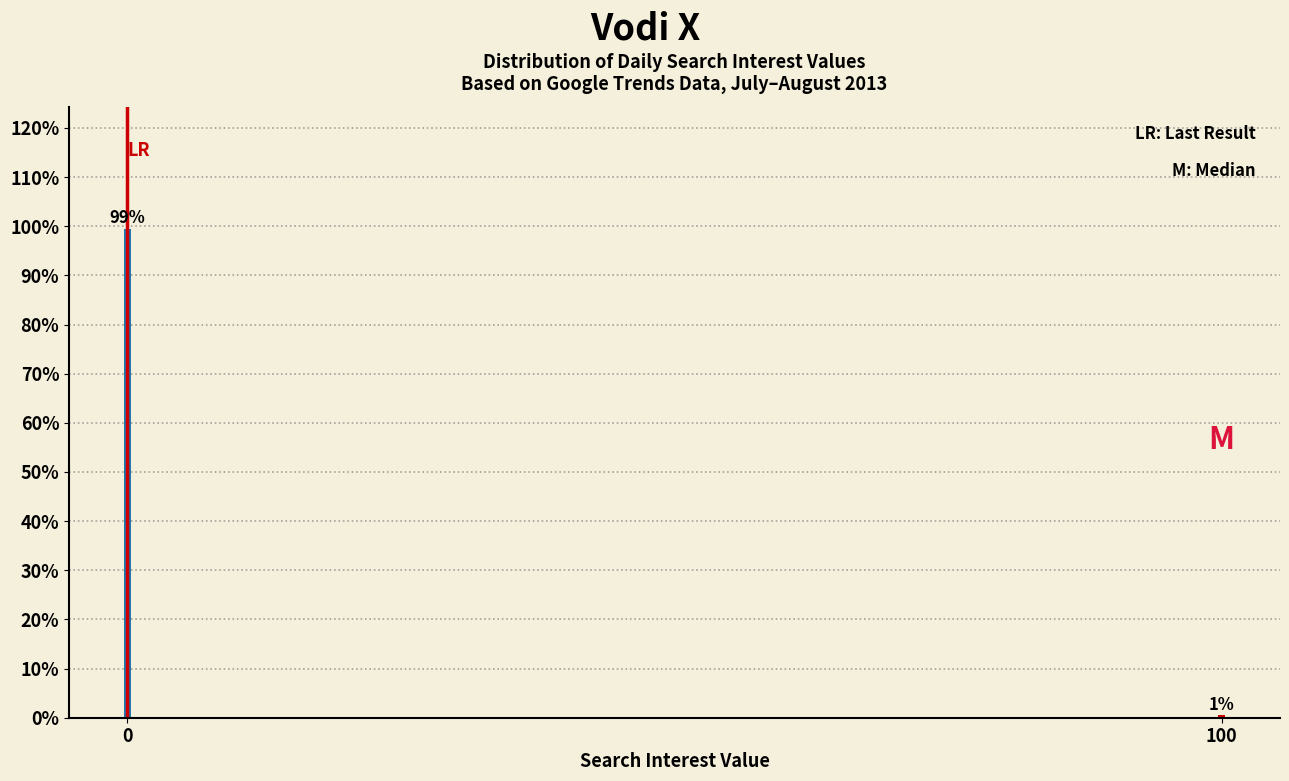

Which category has the lowest value across all series?

100